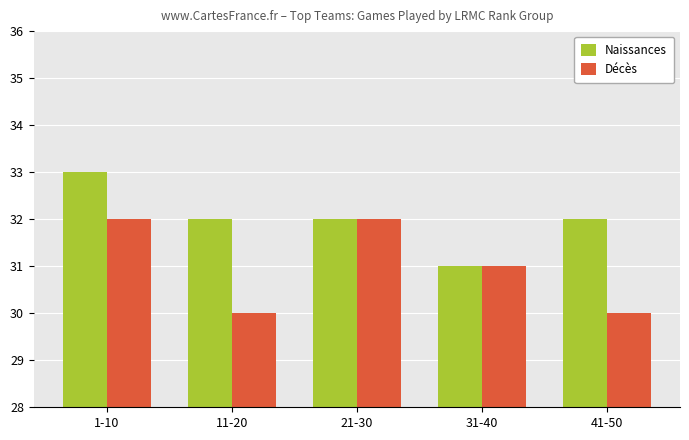

The Décès series shows 32 at 21-30. True or false?

True